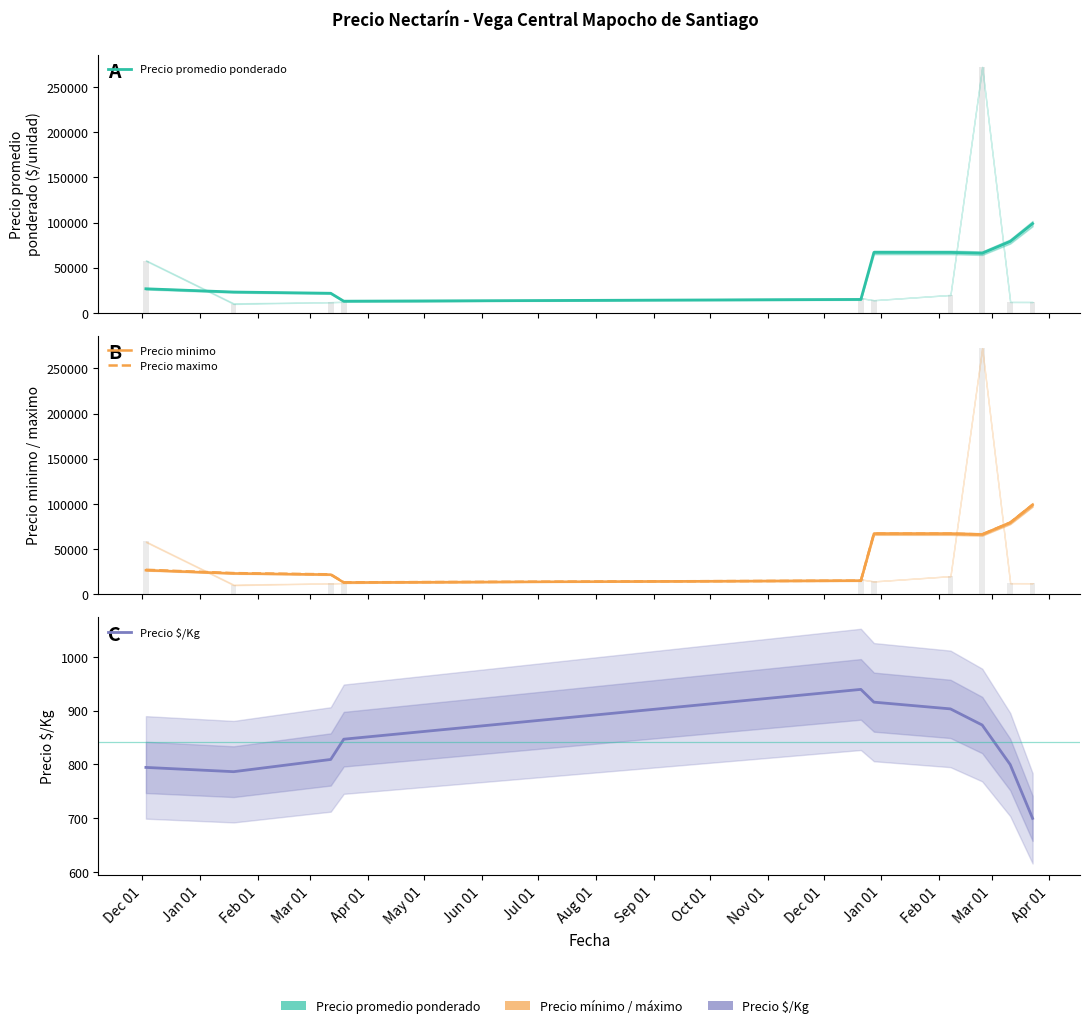

At which label does Precio minimo reach its minimum?

Mar 01